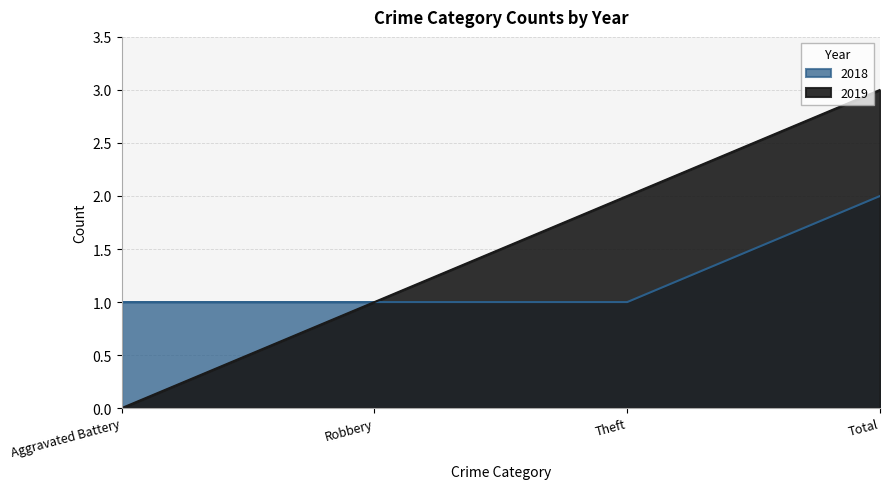

What is the highest value of the 2018 series?

2